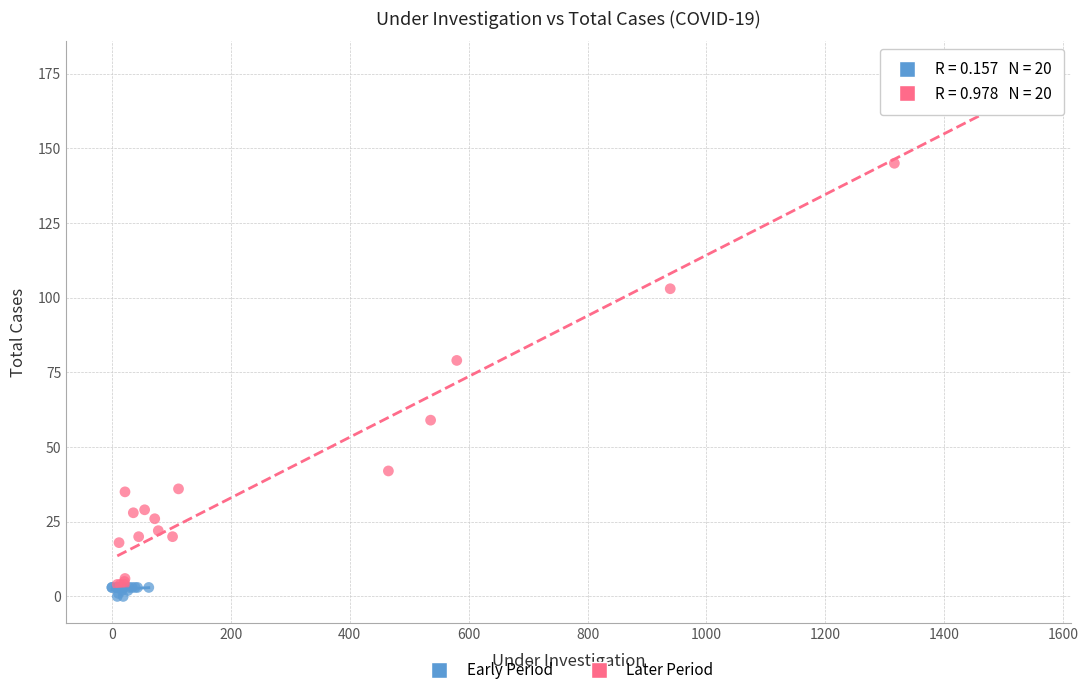

Which series has the widest spread of Y values?

Later Period